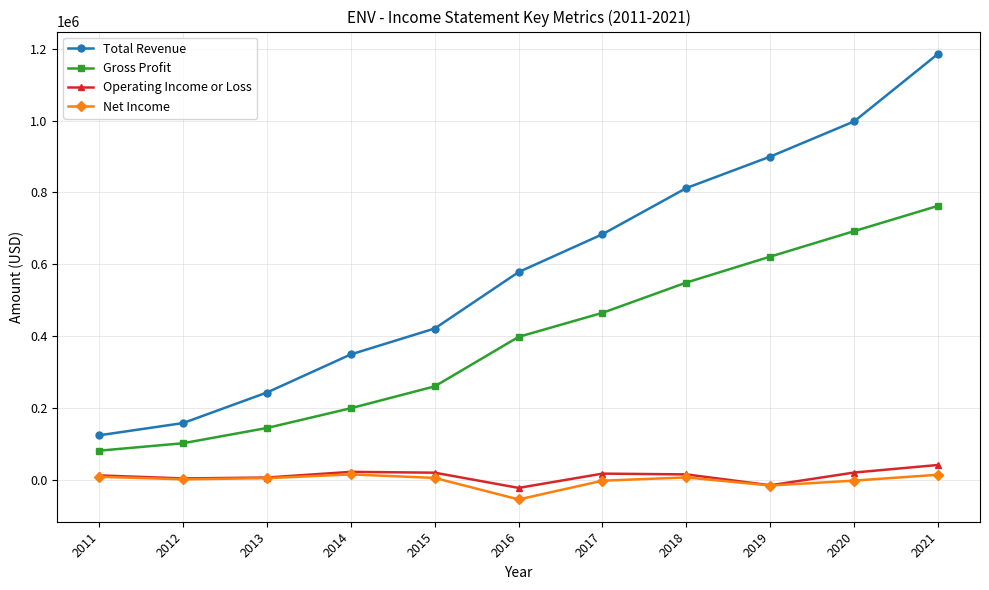

What is the difference between the highest and lowest values at 2014?

334500